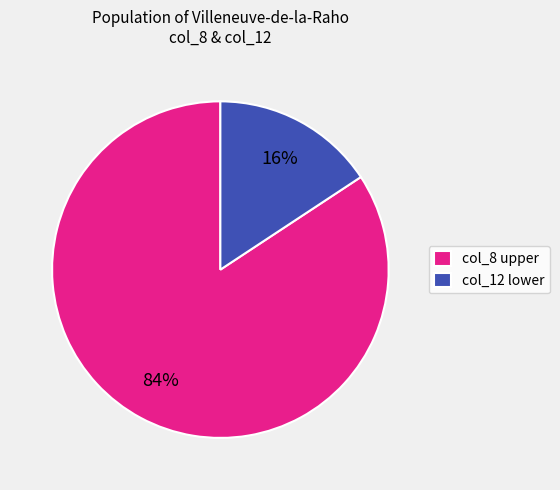

Which category has the smallest portion of the pie?

col_12 lower